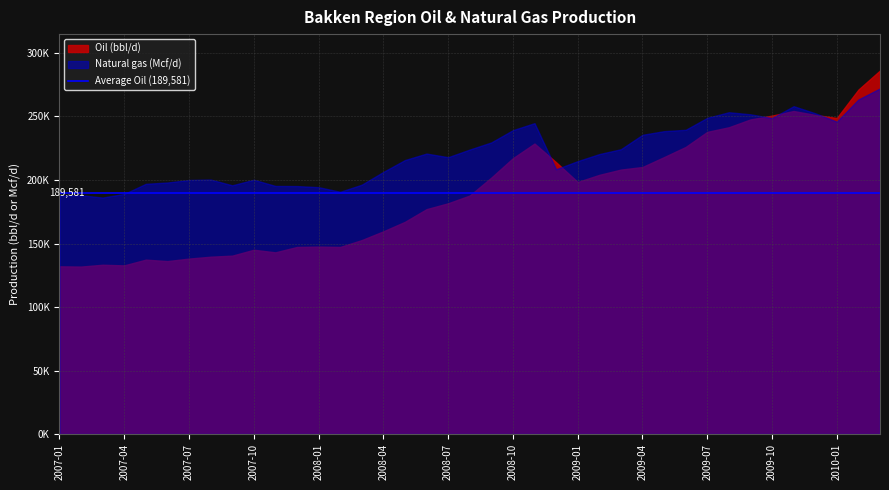

After their last crossing, which series has the higher values: Natural gas (Mcf/d) or Oil (bbl/d)?

Oil (bbl/d)